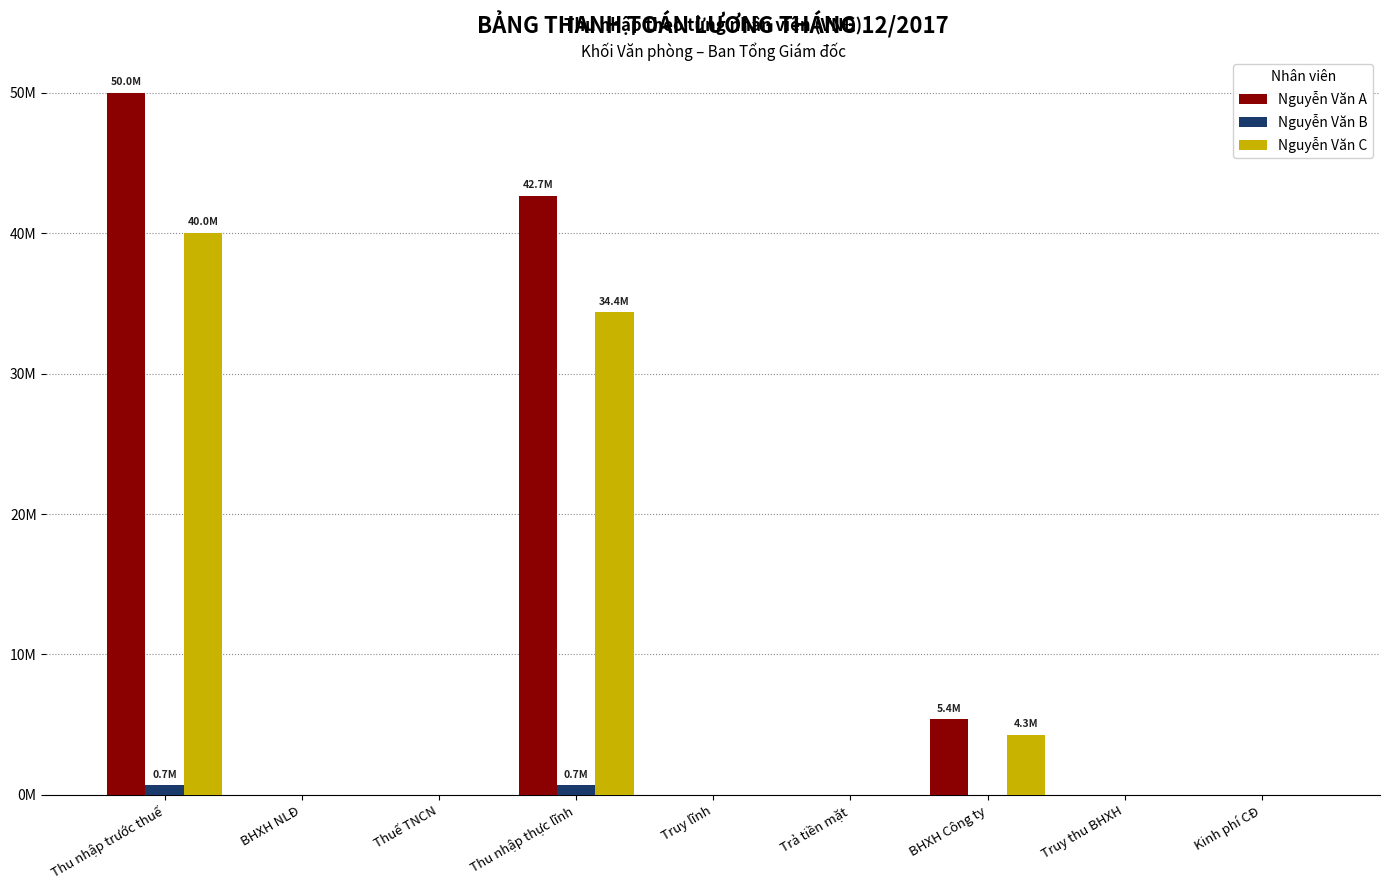

Count the Nguyễn Văn C values in the range 0 to 4300000.

7